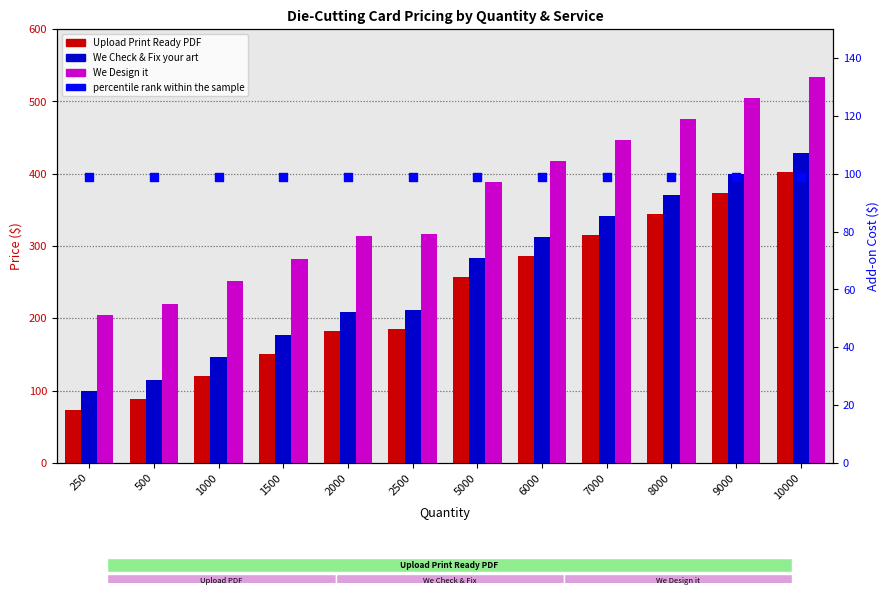

At how many categories does at least one series exceed 502?

2